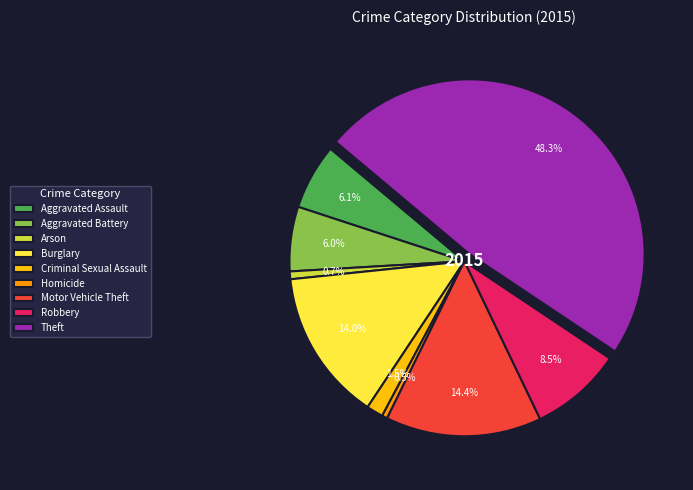

Count the number of slices in the pie.

9